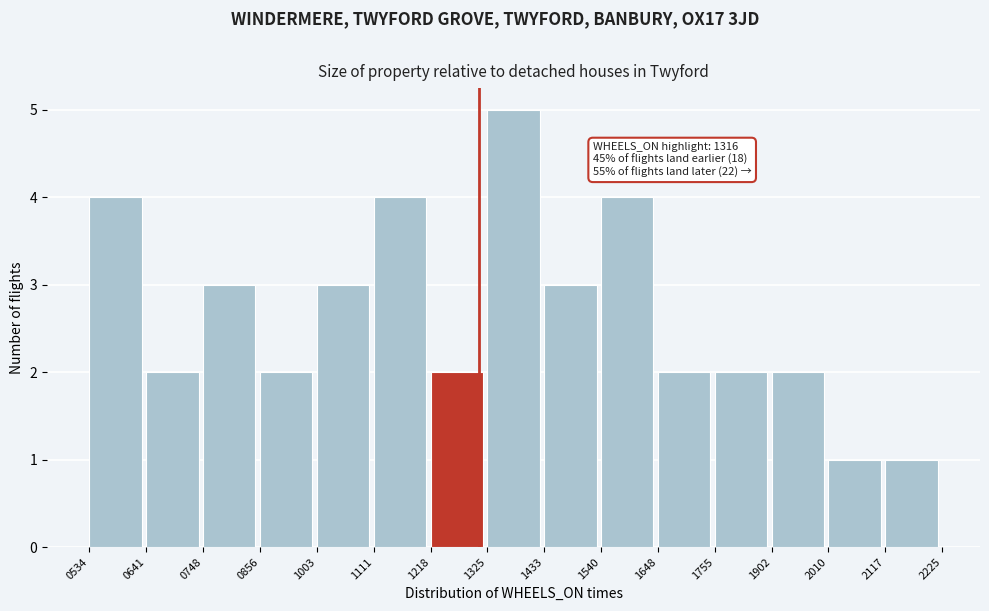

Reading left to right, transcribe all the data shown in this chart.

0534=4	0641=2	0748=3	0856=2	1003=3	1111=4	1218=2	1325=5	1433=3	1540=4	1648=2	1755=2	1902=2	2010=1	2117=1